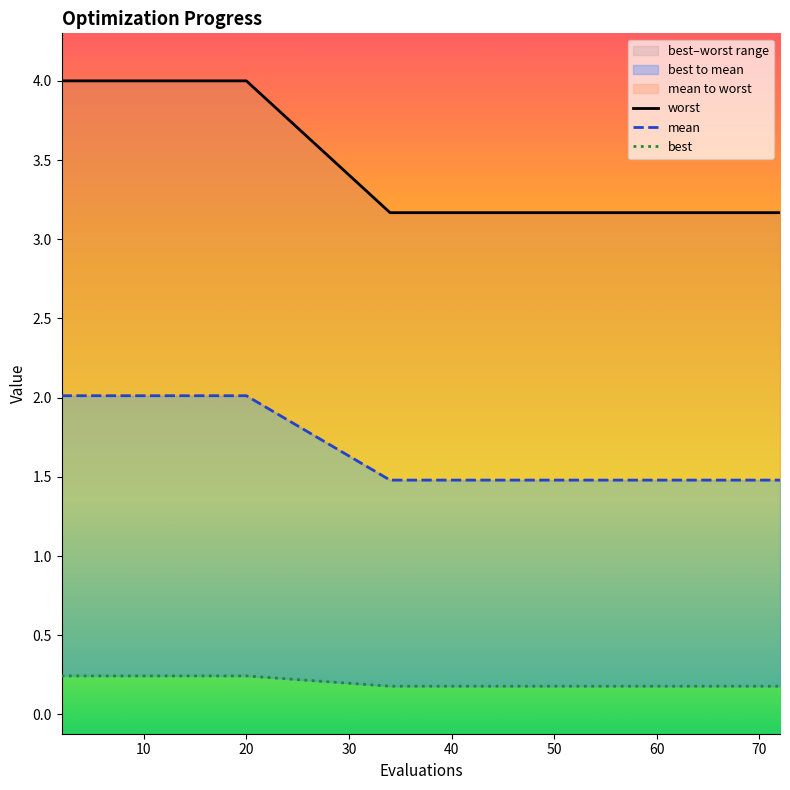

Which series changed the most between 70 and 10?

worst